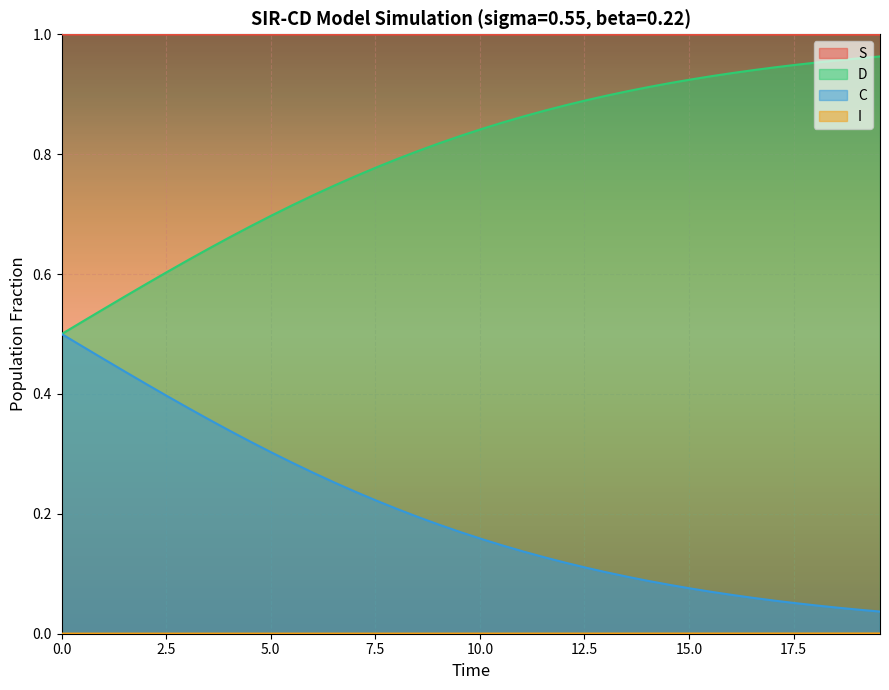

True or false: C and S intersect in this chart.

False